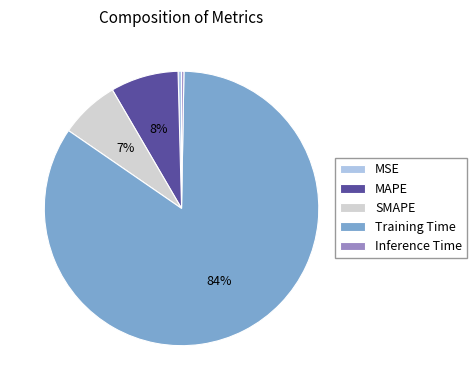

To the nearest percent, what portion does MAPE represent?

8%